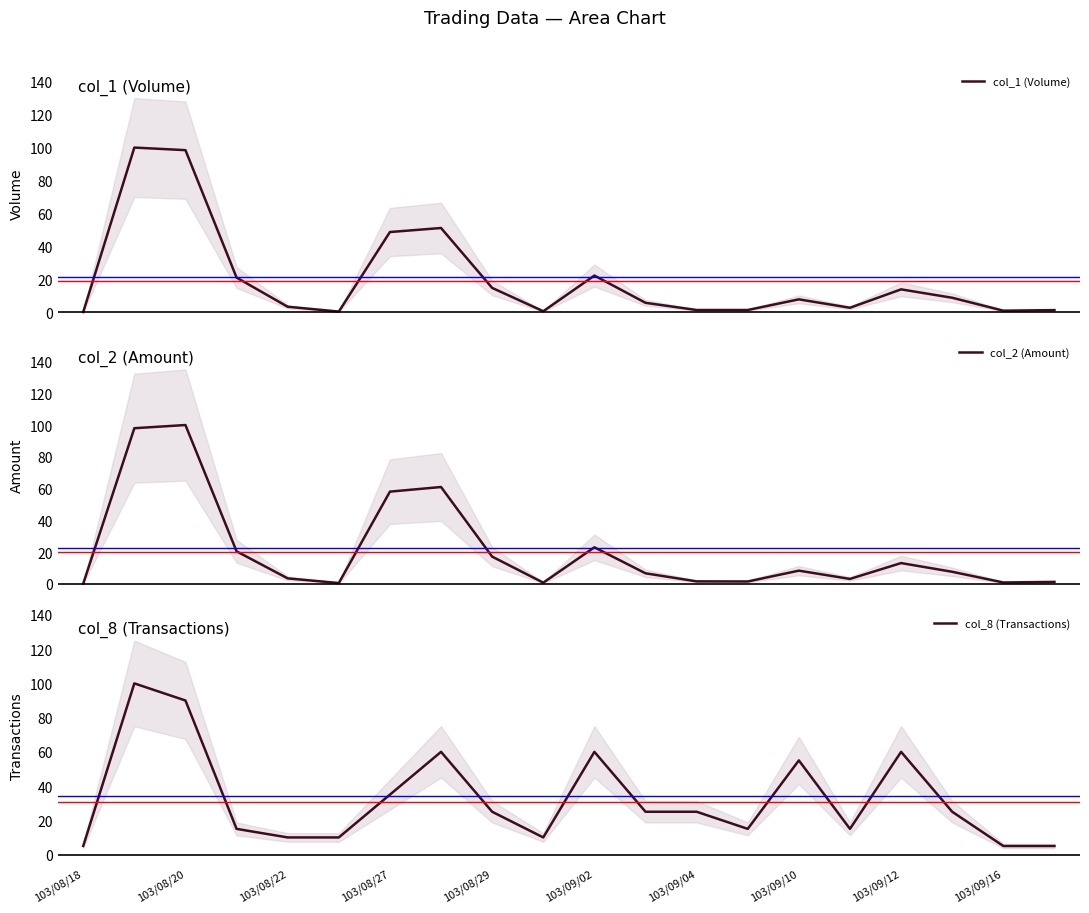

What is the highest value of the col_1 (Volume) series?

100.0